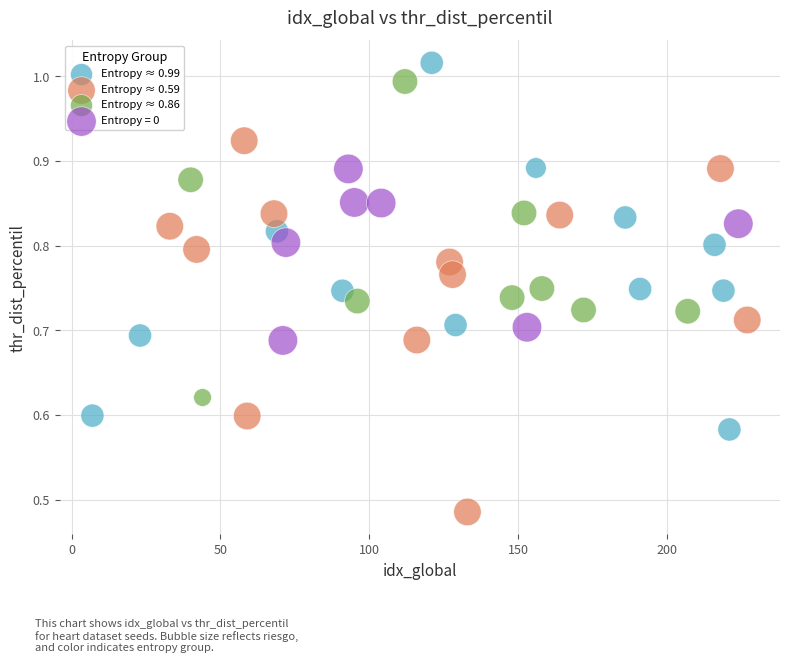

Which series reaches the minimum Y coordinate?

Entropy ≈ 0.59